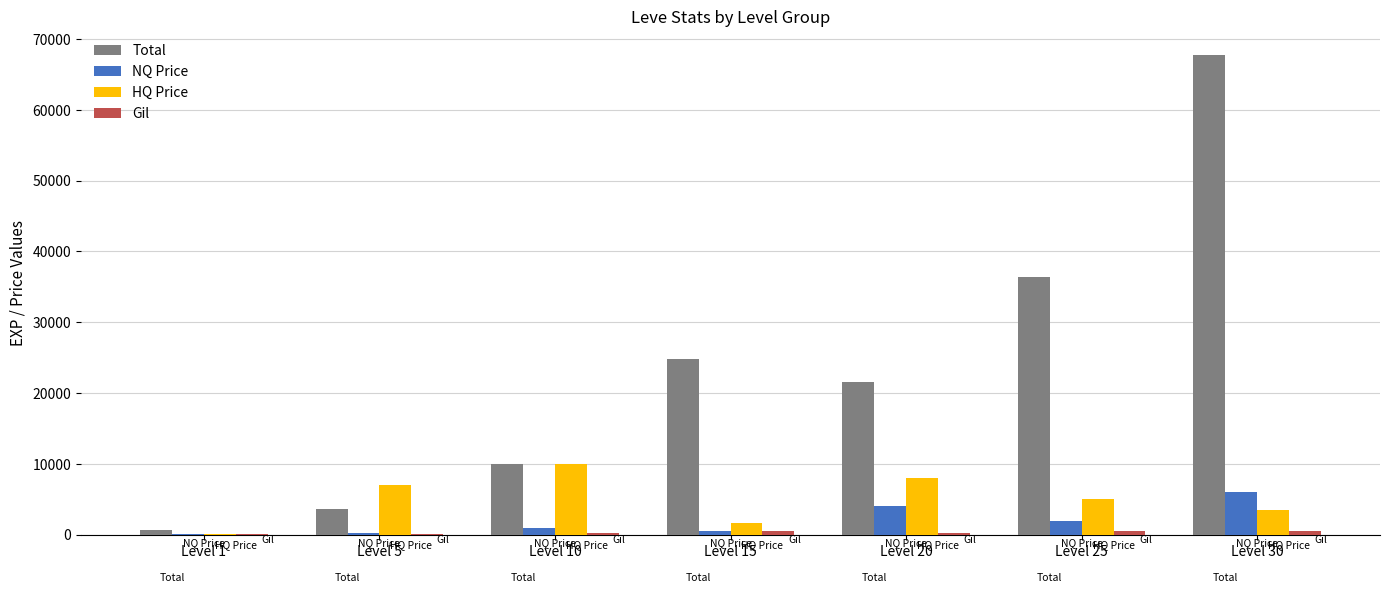

What is the total value across all series at Level 25?

43868